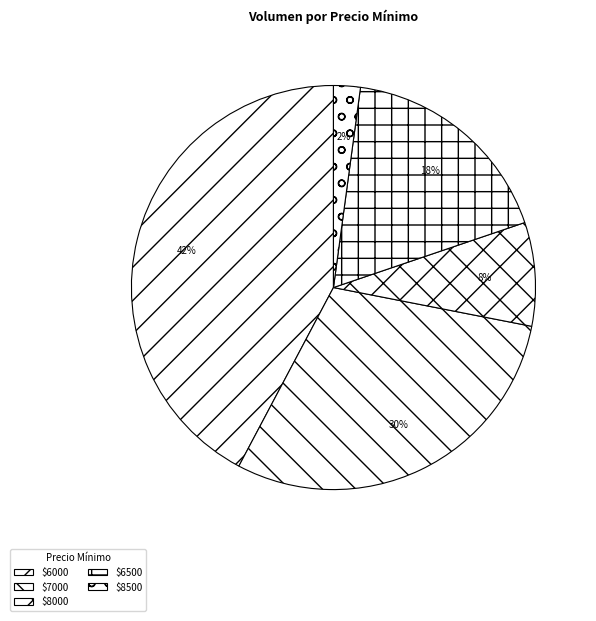

How many segments does this pie chart have?

5